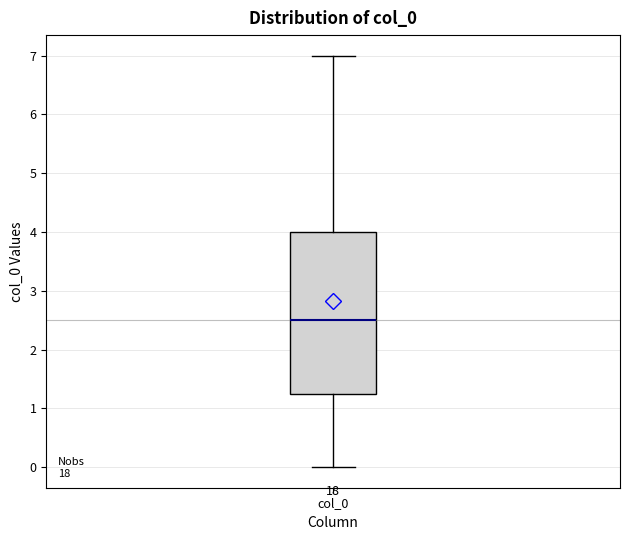

Read this box plot against the y-axis: the position of the median line, the range covered by the box, and the ends of both whiskers. The values are not printed on the chart, so give them approximately, as read against the axis.

median 2.5, box 1.3 to 4.0, whiskers 0.0 to 7.0